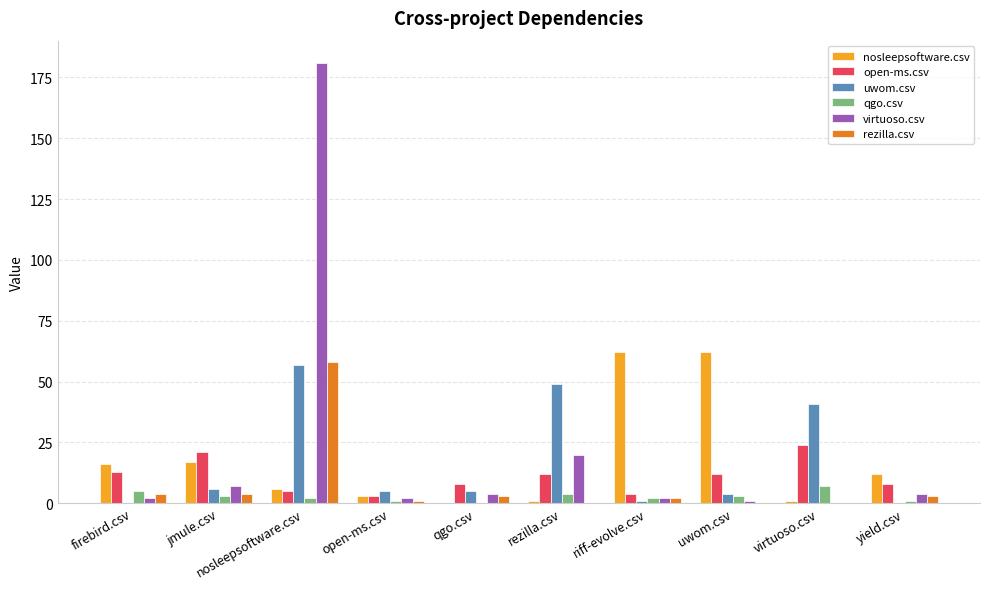

At which category is the sum across all series the highest?

nosleepsoftware.csv